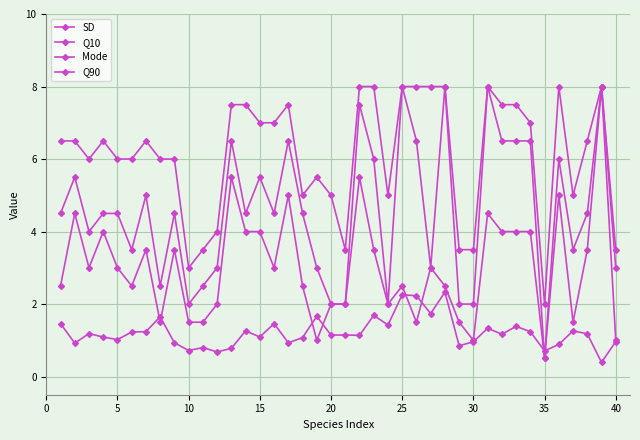

List the series in order of their overall mean, lowest first.

SD, Q10, Mode, Q90